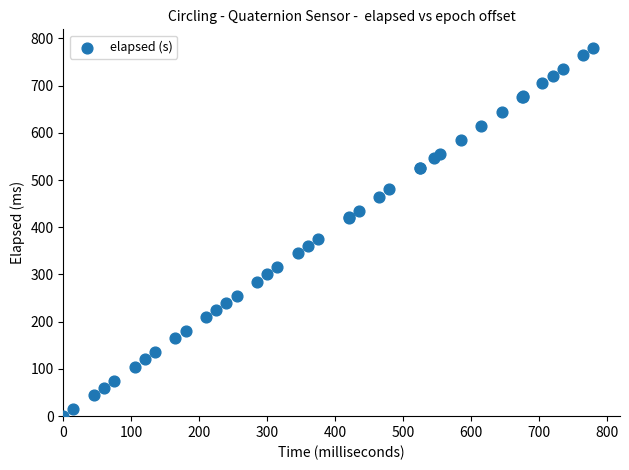

What Y value in the scatter plot is closest to 390?

375